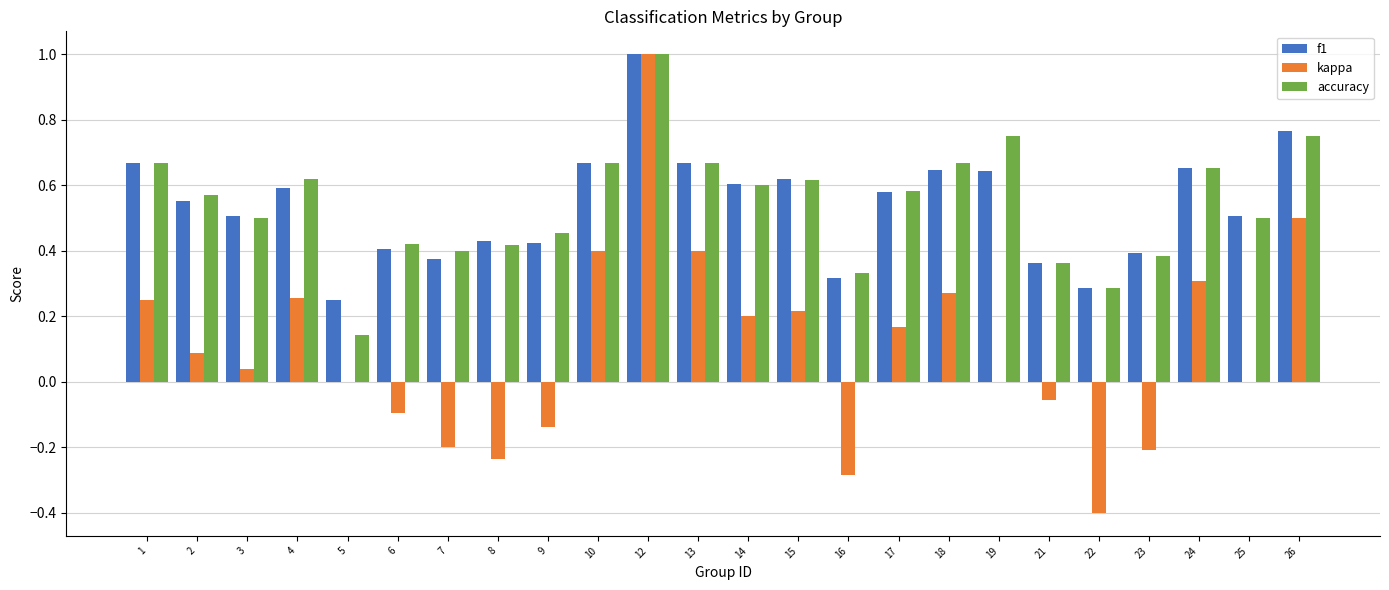

Between 7 and 22, which series saw the biggest shift?

kappa